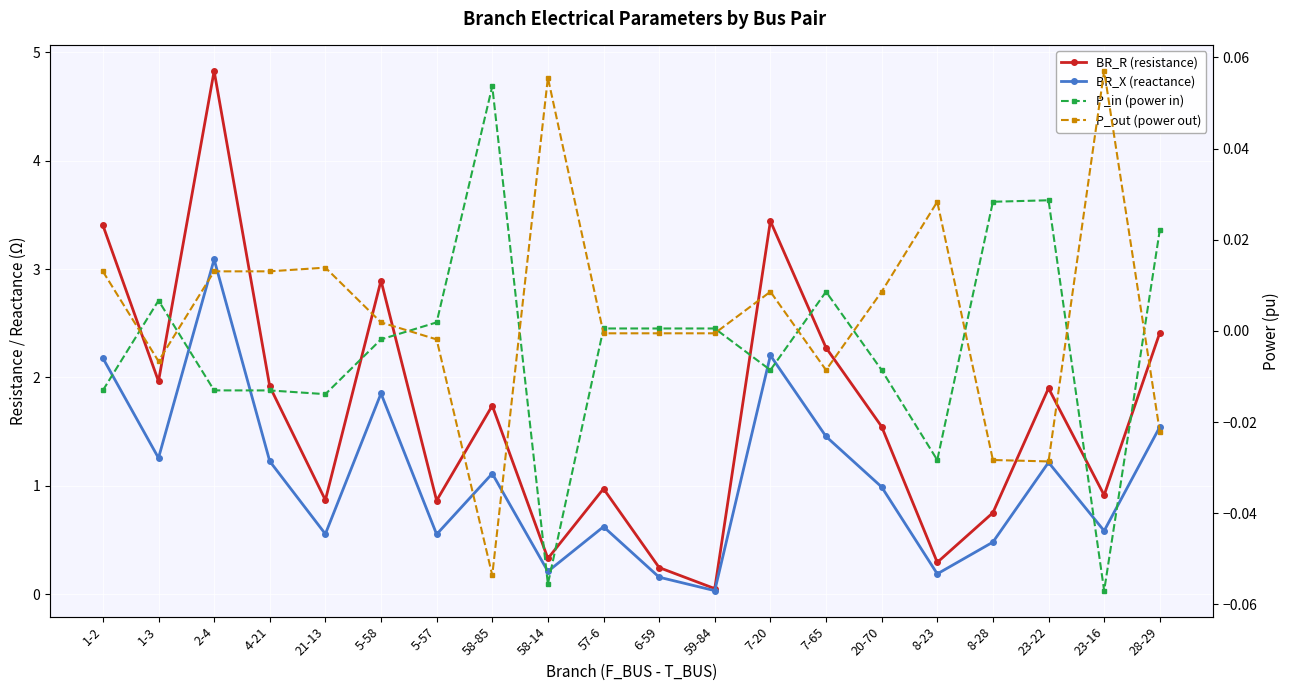

The value of P_in (power in) at 21-13 is -0.0. True or false?

True